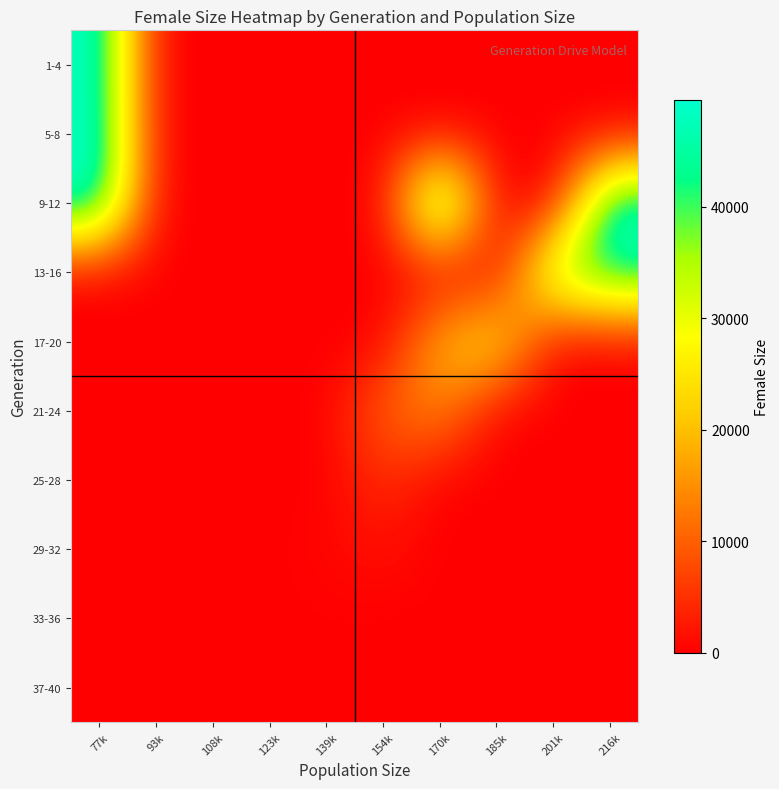

Reading right to left, transcribe all the data shown in this chart.

1-4: 216k=0.0	201k=0.0	185k=0.0	170k=0.0	154k=0.0	139k=0.0	123k=0.0	108k=0.0	93k=0.0	77k=49204.0
5-8: 216k=0.0	201k=0.0	185k=0.0	170k=0.0	154k=0.0	139k=0.0	123k=0.0	108k=0.0	93k=0.0	77k=49436.8
9-12: 216k=49343.0	201k=0.0	185k=0.0	170k=49441.0	154k=0.0	139k=0.0	123k=0.0	108k=0.0	93k=0.0	77k=49404.0
13-16: 216k=45792.5	201k=38207.5	185k=0.0	170k=0.0	154k=0.0	139k=0.0	123k=0.0	108k=0.0	93k=0.0	77k=0.0
17-20: 216k=0.0	201k=0.0	185k=26655.0	170k=19278.0	154k=0.0	139k=0.0	123k=0.0	108k=0.0	93k=0.0	77k=0.0
21-24: 216k=0.0	201k=0.0	185k=0.0	170k=14866.5	154k=10178.5	139k=0.0	123k=0.0	108k=0.0	93k=0.0	77k=0.0
25-28: 216k=0.0	201k=0.0	185k=0.0	170k=0.0	154k=4974.2	139k=0.0	123k=0.0	108k=0.0	93k=0.0	77k=0.0
29-32: 216k=0.0	201k=0.0	185k=0.0	170k=0.0	154k=1688.5	139k=702.5	123k=0.0	108k=0.0	93k=0.0	77k=0.0
33-36: 216k=0.0	201k=0.0	185k=0.0	170k=0.0	154k=0.0	139k=149.8	123k=0.0	108k=0.0	93k=0.0	77k=0.0
37-40: 216k=0.0	201k=0.0	185k=0.0	170k=0.0	154k=0.0	139k=16.0	123k=0.0	108k=0.0	93k=0.0	77k=0.0